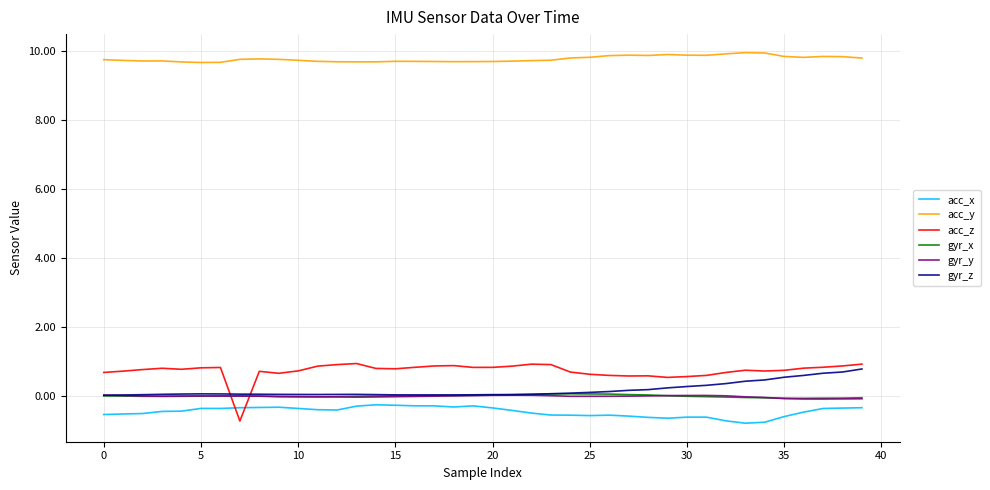

Which series has the largest range (max minus min)?

acc_z